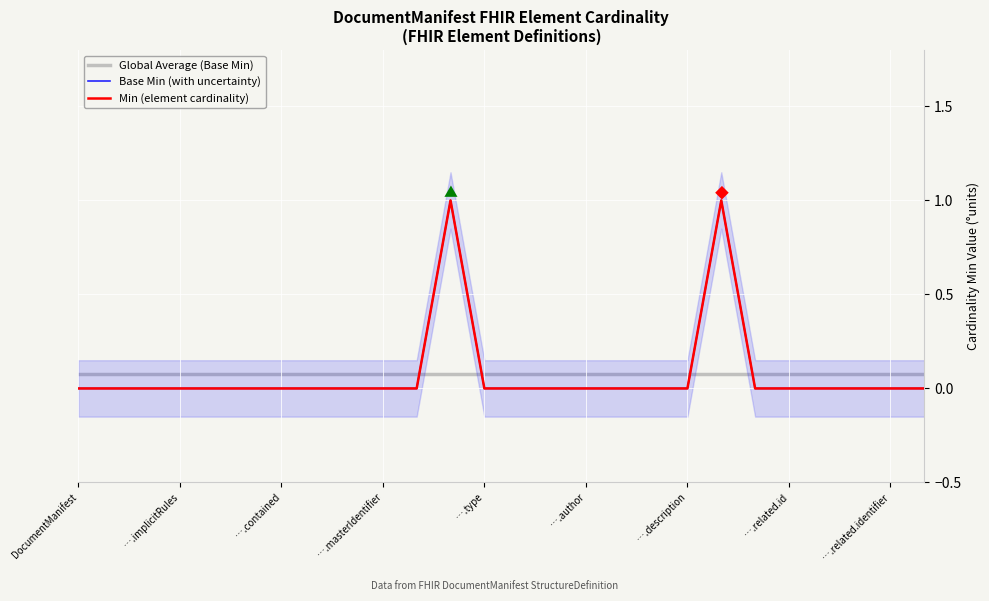

What is the spread (max minus min) of values at ….contained?

0.1